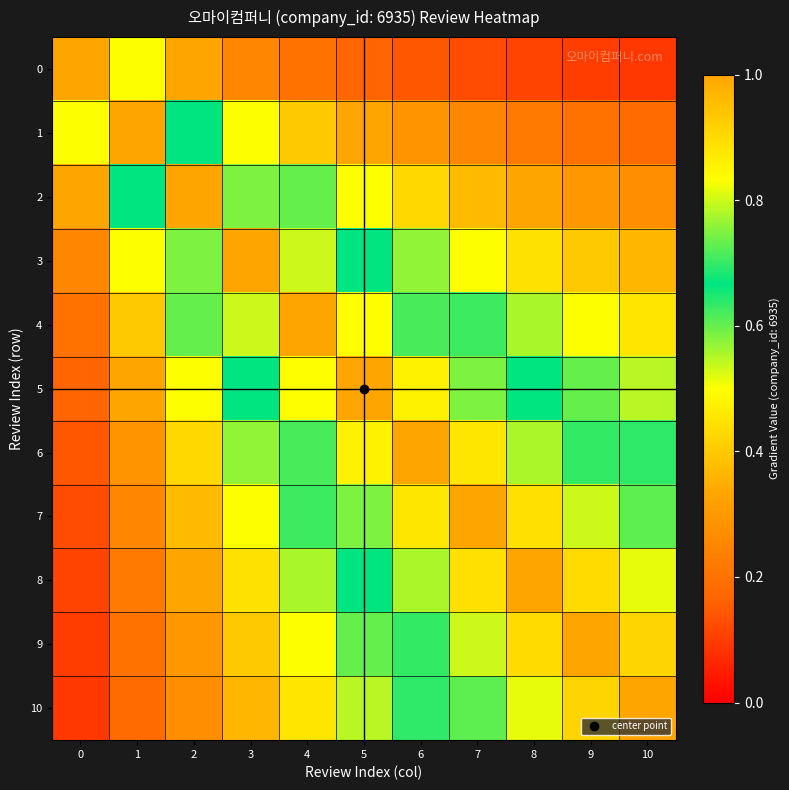

What is the total value across all series at 5?

6.9